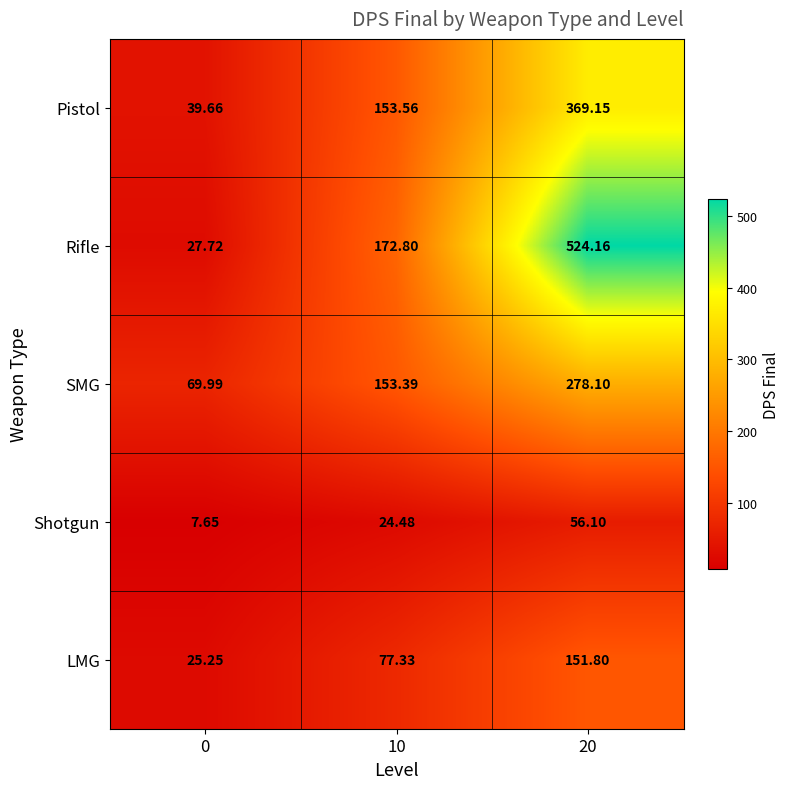

At how many categories does at least one series exceed 400?

1